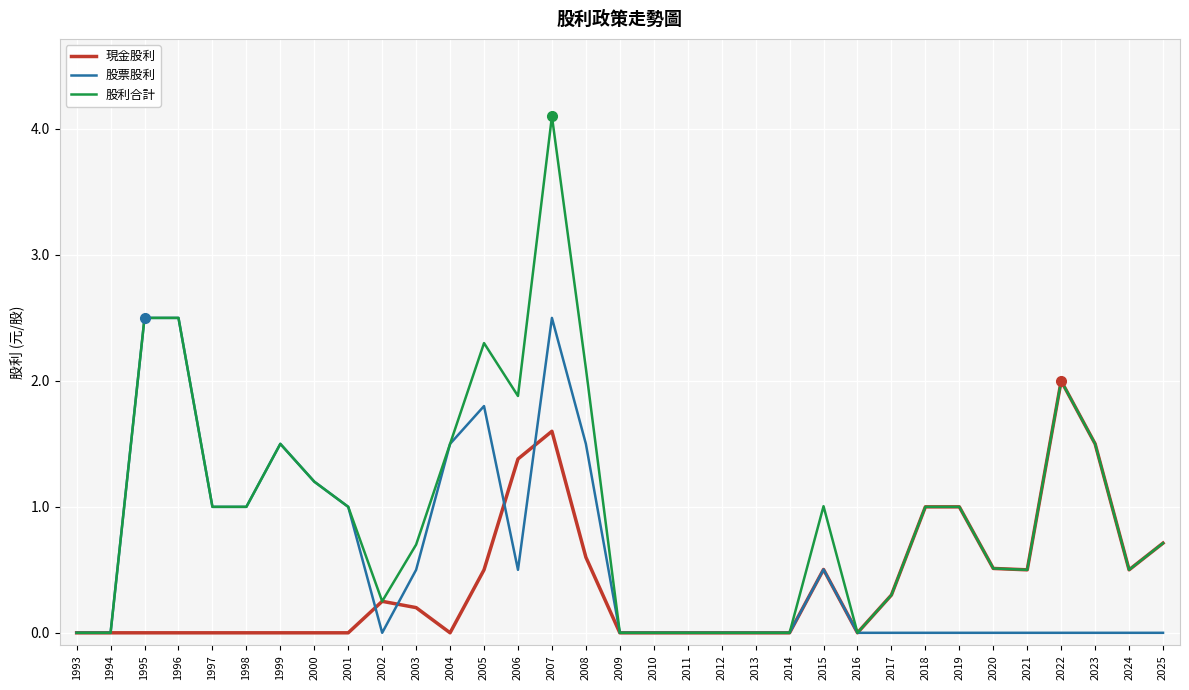

Does the chart display data point markers on the line(s)?

No